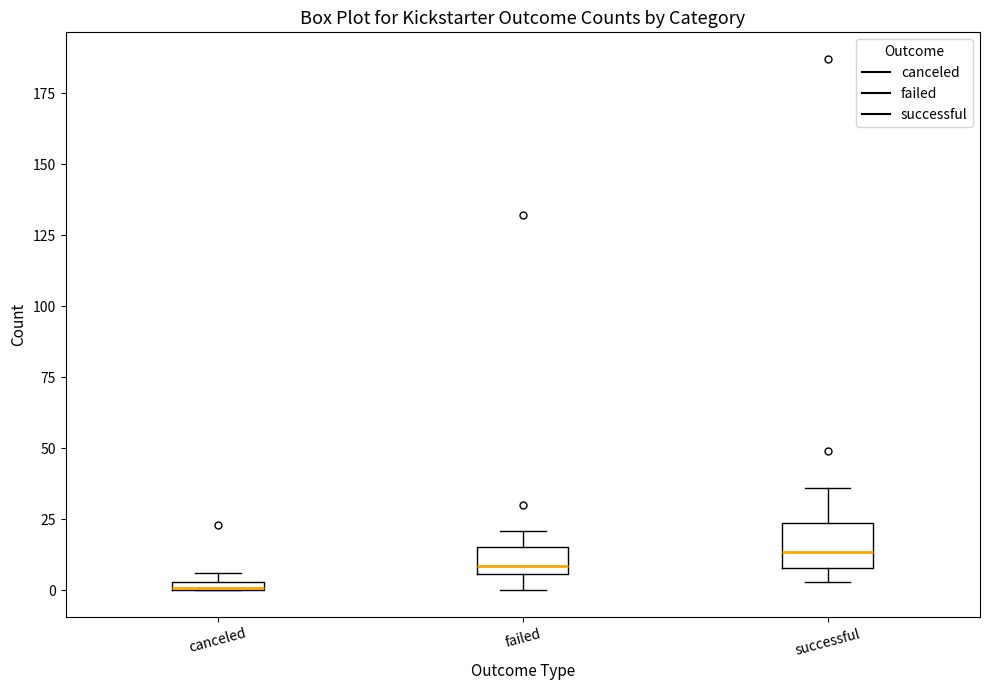

Which box is the tallest, from its lower edge to its upper edge?

successful